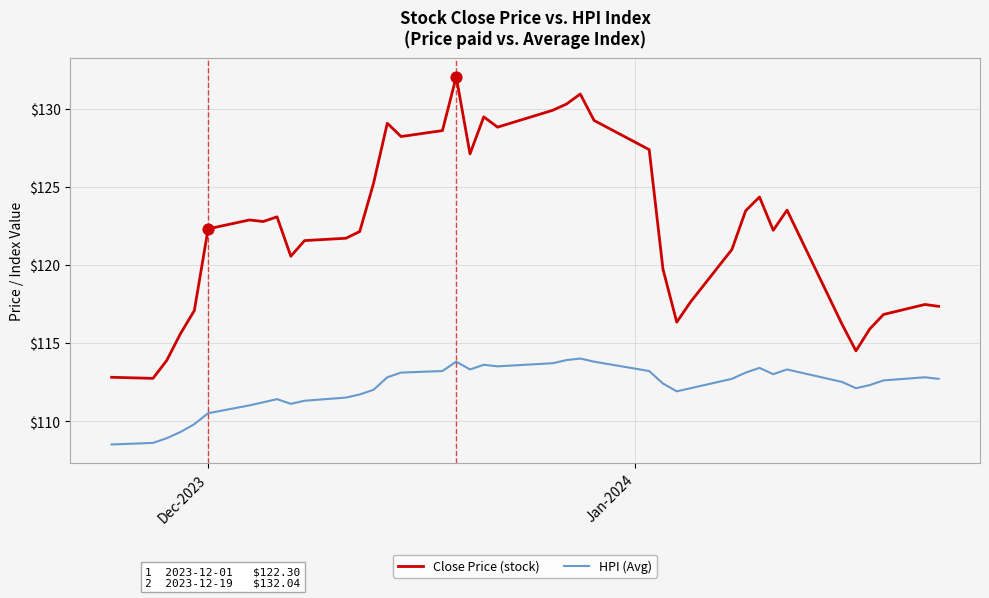

What are all the series names shown in the legend?

Close Price (stock), HPI (Avg)